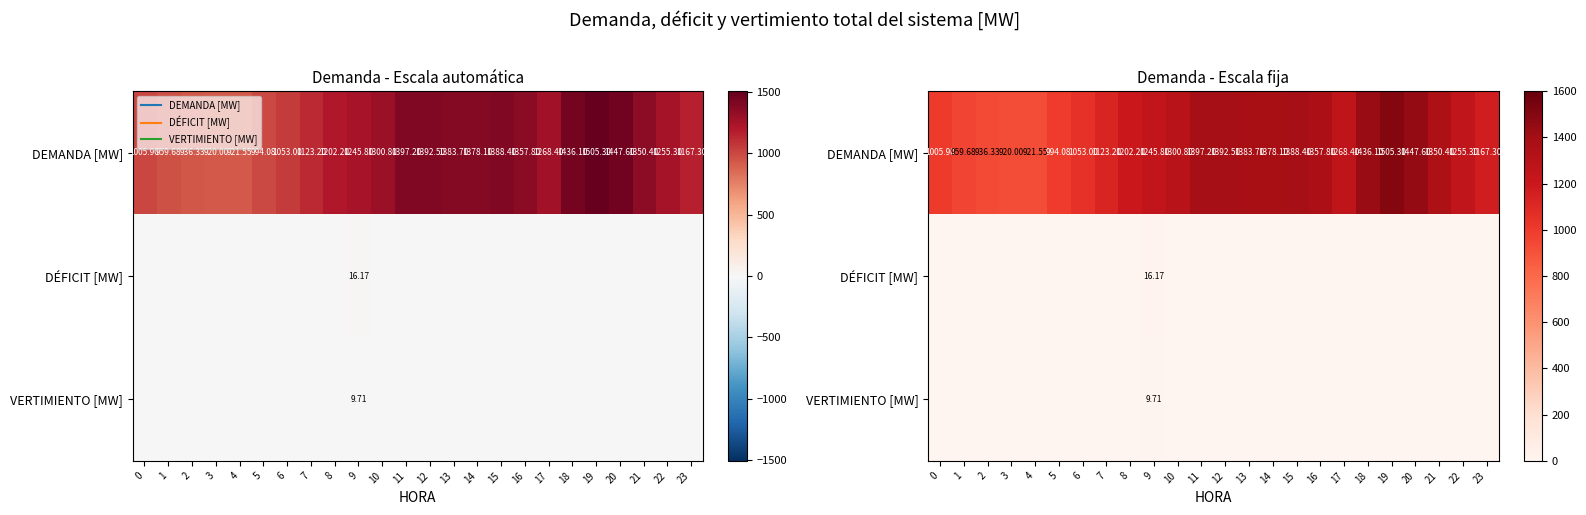

At which category is the sum across all series the highest?

19